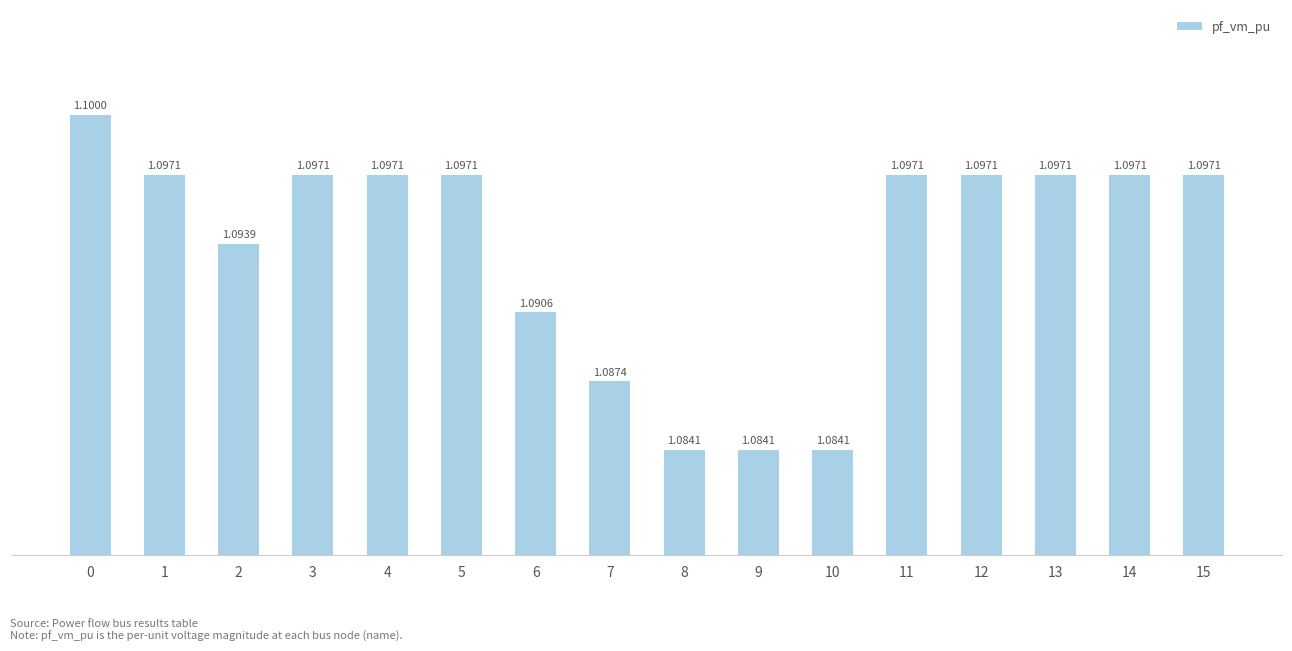

What is the ratio of the value at 5 to the value at 0?

1.0